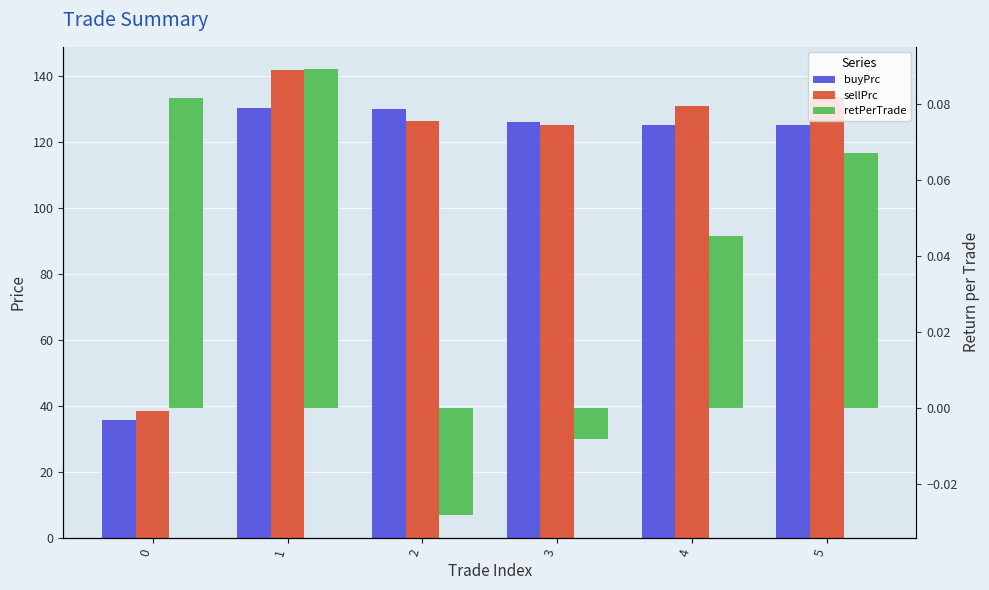

What is the difference between the buyPrc values at 0 and 1?

94.5